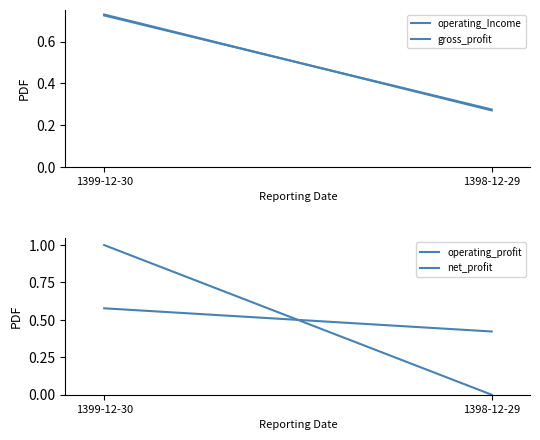

The operating_Income series shows 0.2 at 1399-12-30. True or false?

False